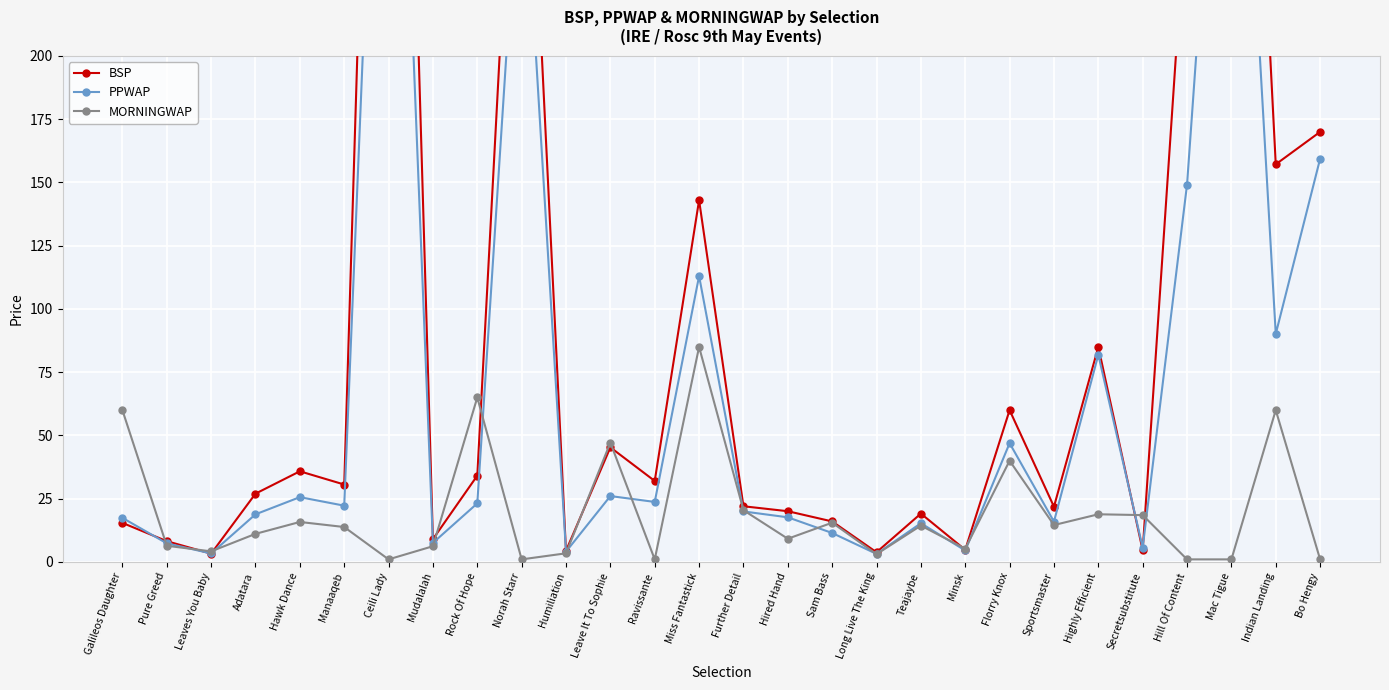

What is the sum of all BSP values?

2706.6